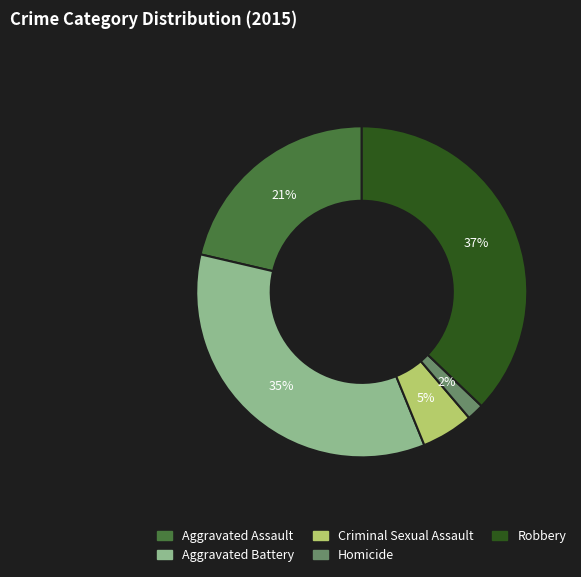

Which category has the smallest portion of the pie?

Homicide